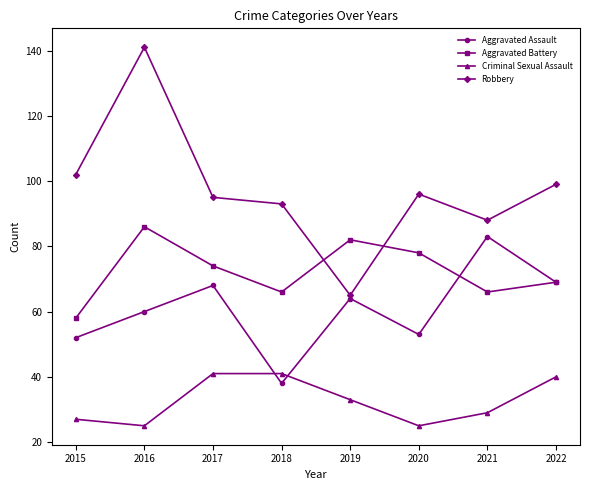

How many data points does each series have?

8